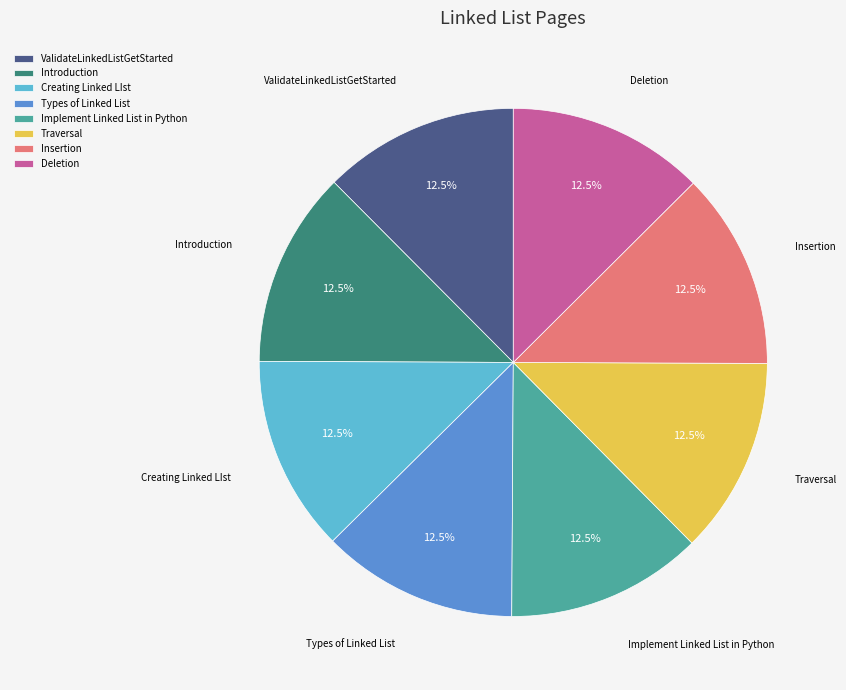

What is the ratio of the value at Traversal to the value at Deletion?

1.0